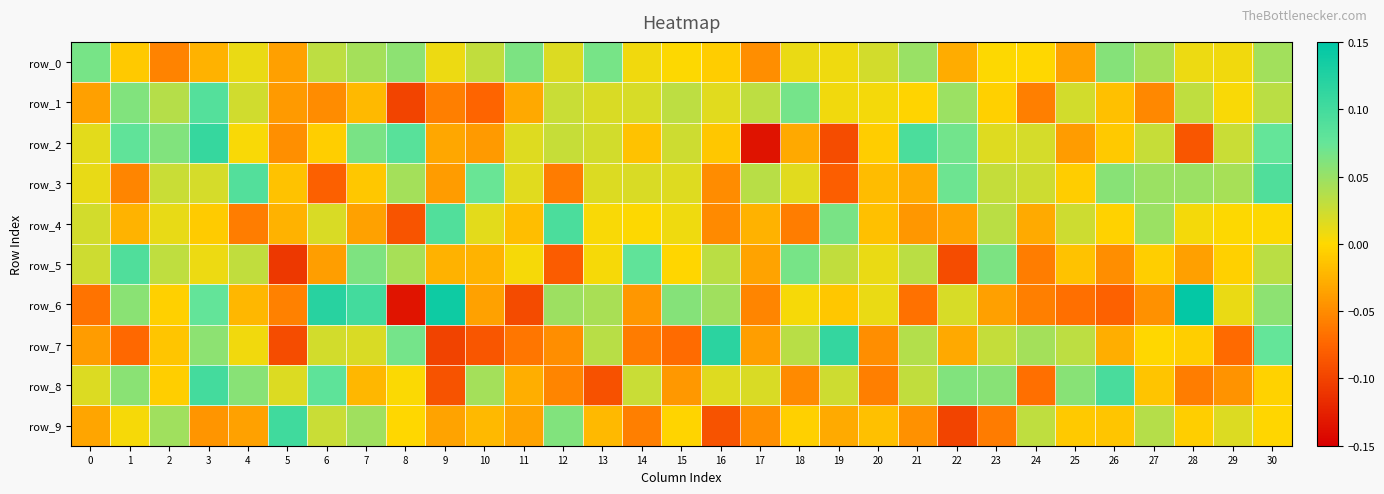

What is the greatest value displayed?

0.1